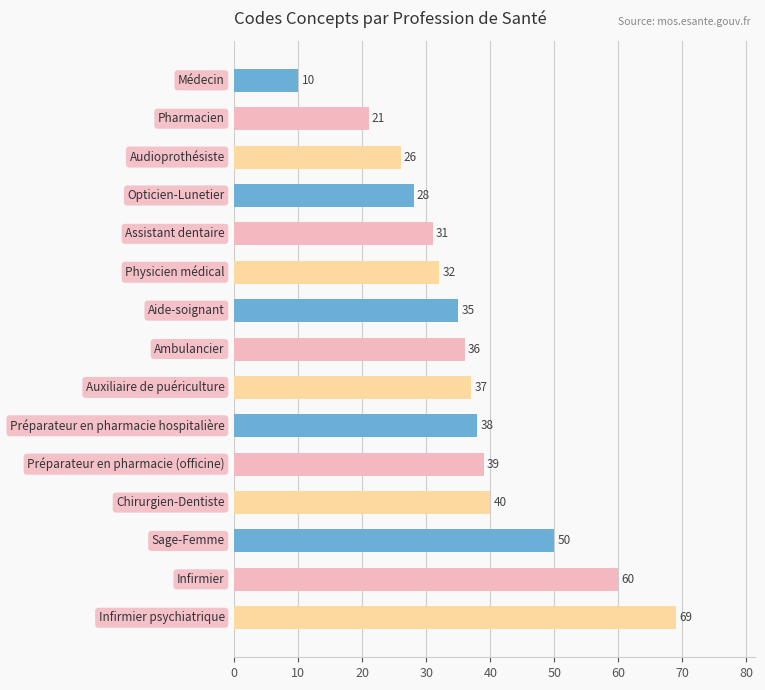

What is the difference between the maximum and minimum values?

59